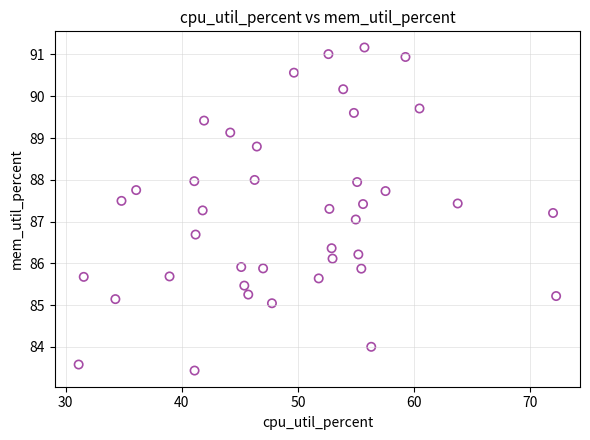

What is the range of Y values (max minus min)?

7.7